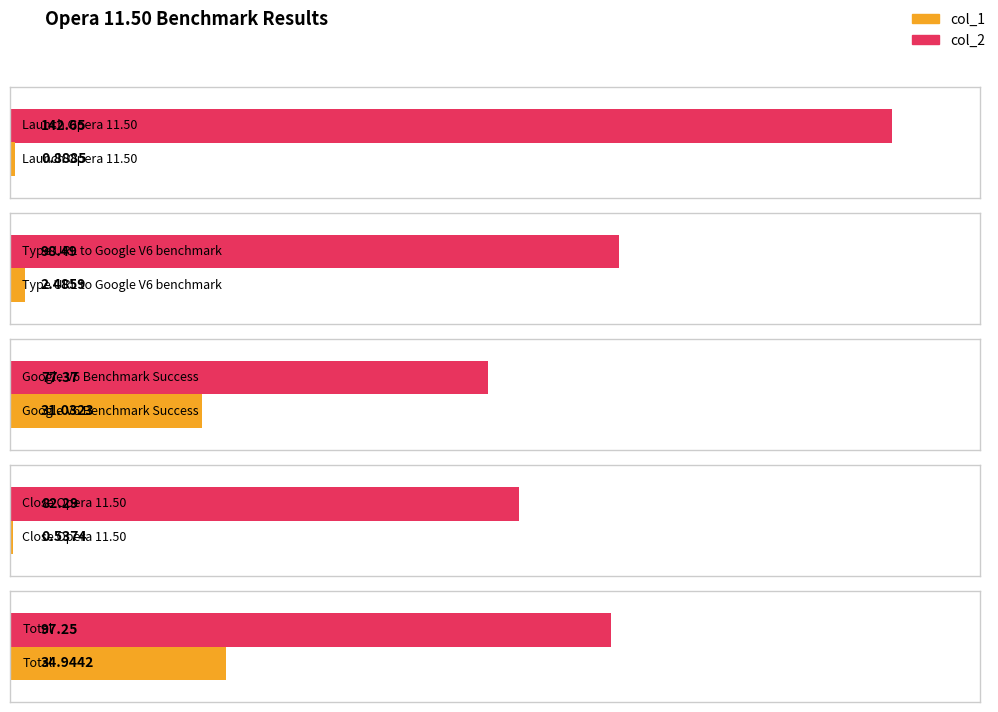

Which series has the largest total across all categories?

col_2